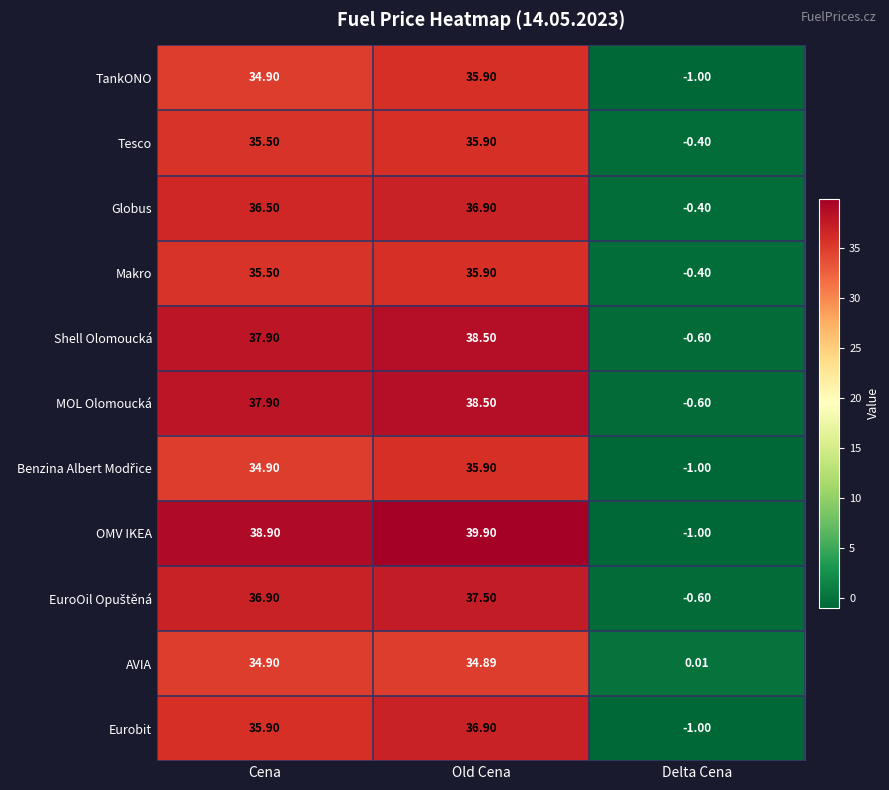

Where does the Tesco series first go above 35?

Cena